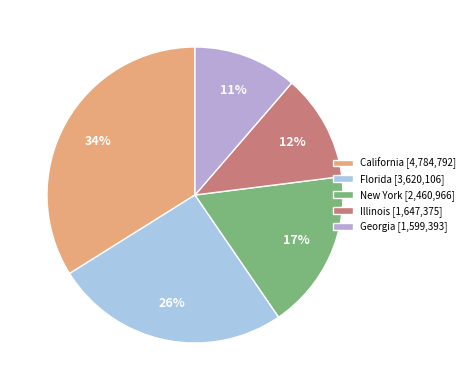

To the nearest percent, what is the combined percentage of New York and Florida?

43%